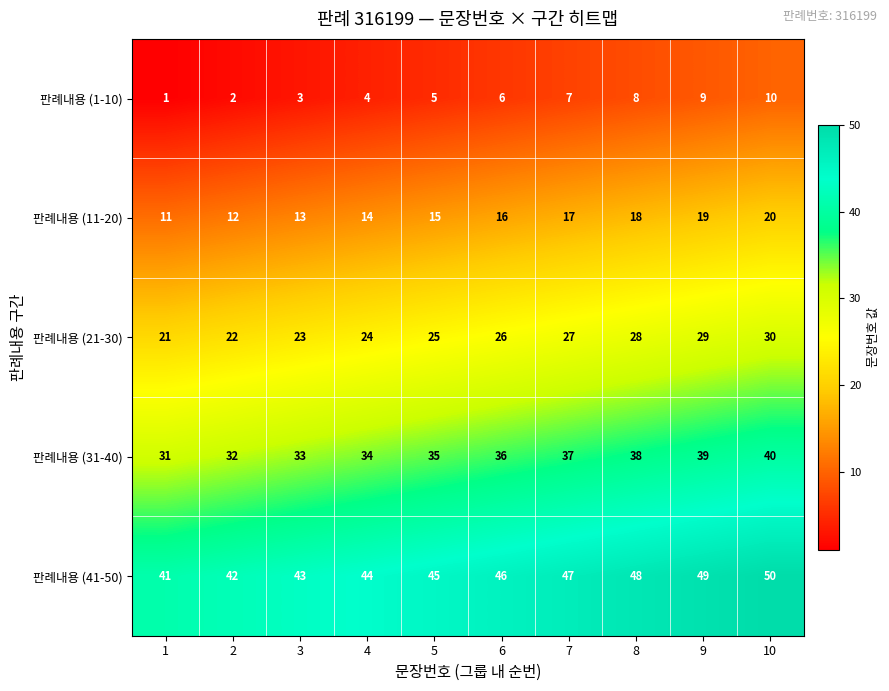

Is it true that 판례내용 (31-40) equals 31 at 1?

True